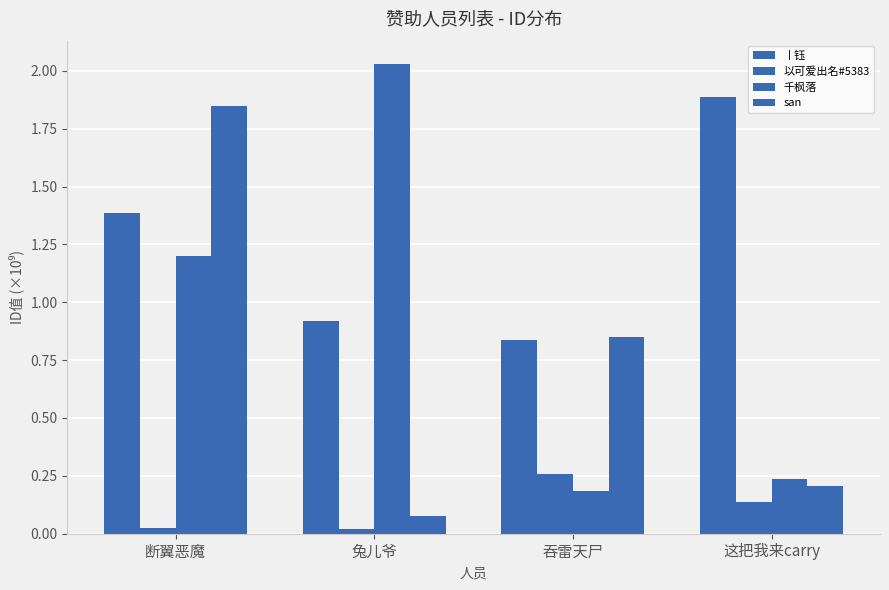

How many data points in 丨钰 are less than 1?

2